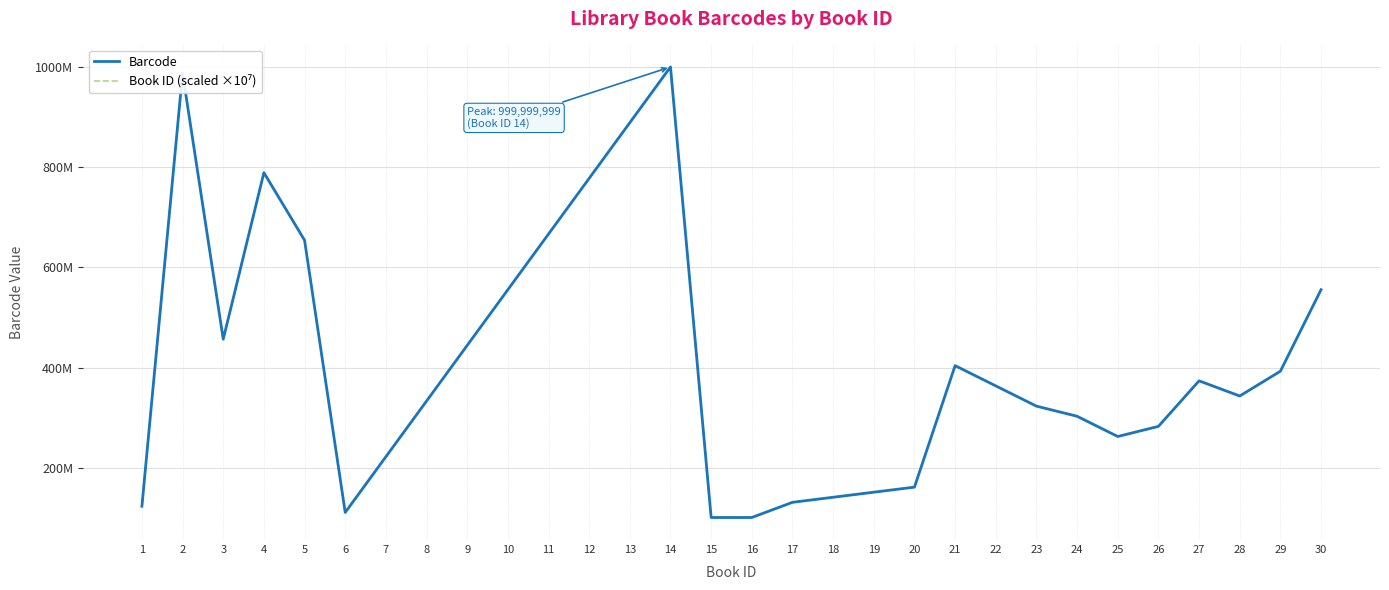

Does the chart display data point markers on the line(s)?

No